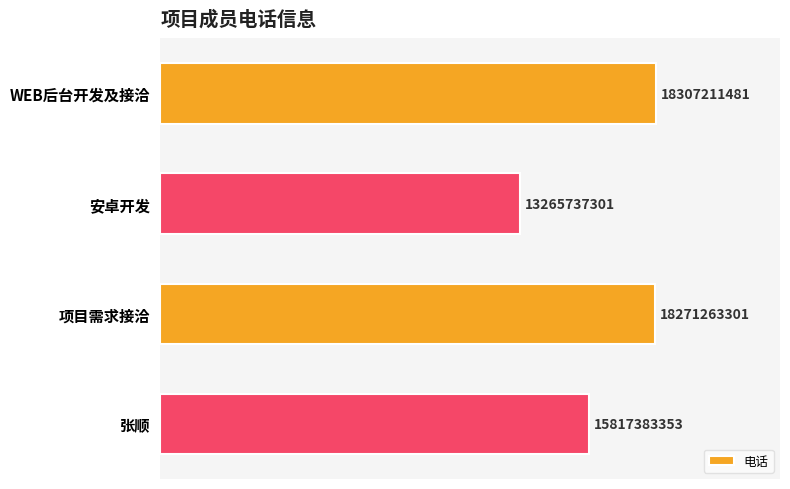

How many bars are there in total?

4